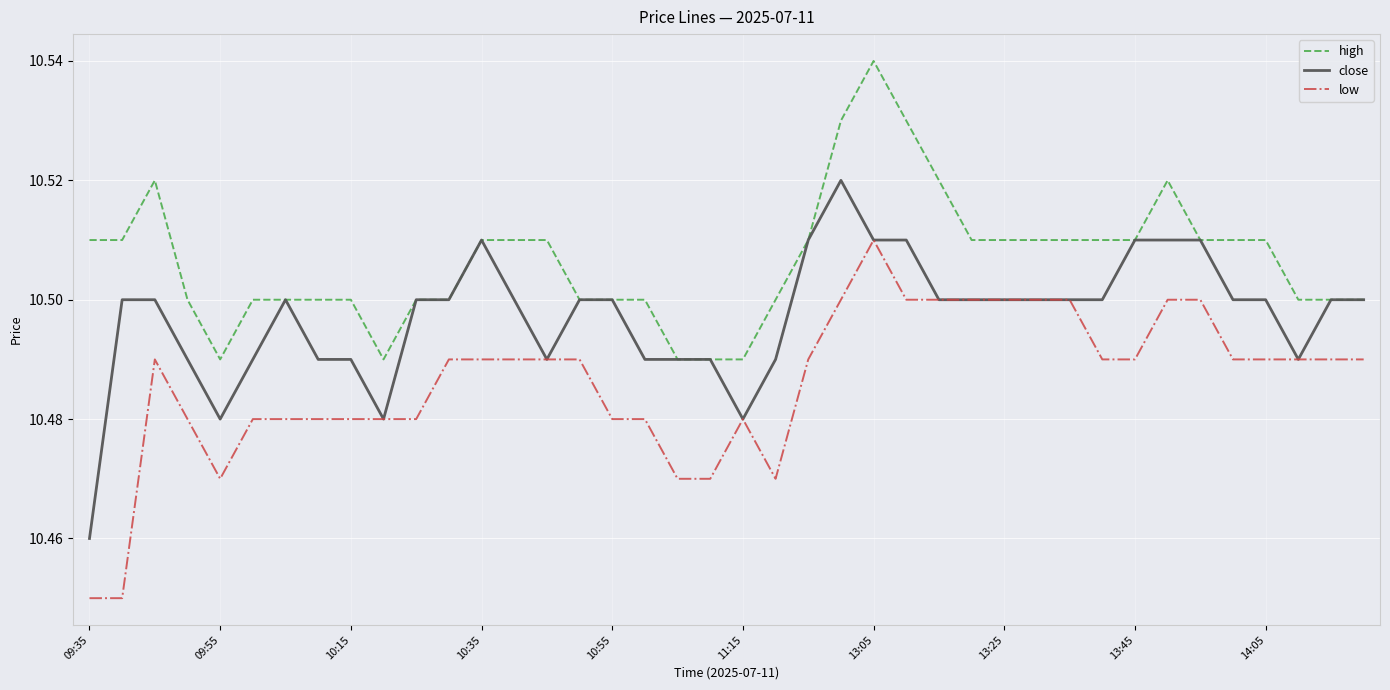

List the series in order of their overall mean, lowest first.

low, close, high